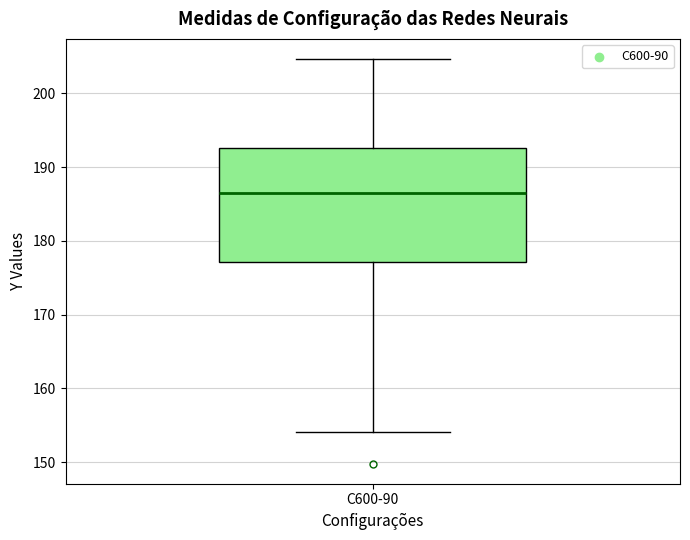

Transcribe this box plot: give where the median line is, the range the box spans, and where the two whiskers end, as read against the y-axis. The values are not printed on the chart, so give them approximately, as read against the axis.

median 186, box 177 to 193, whiskers 154 to 205